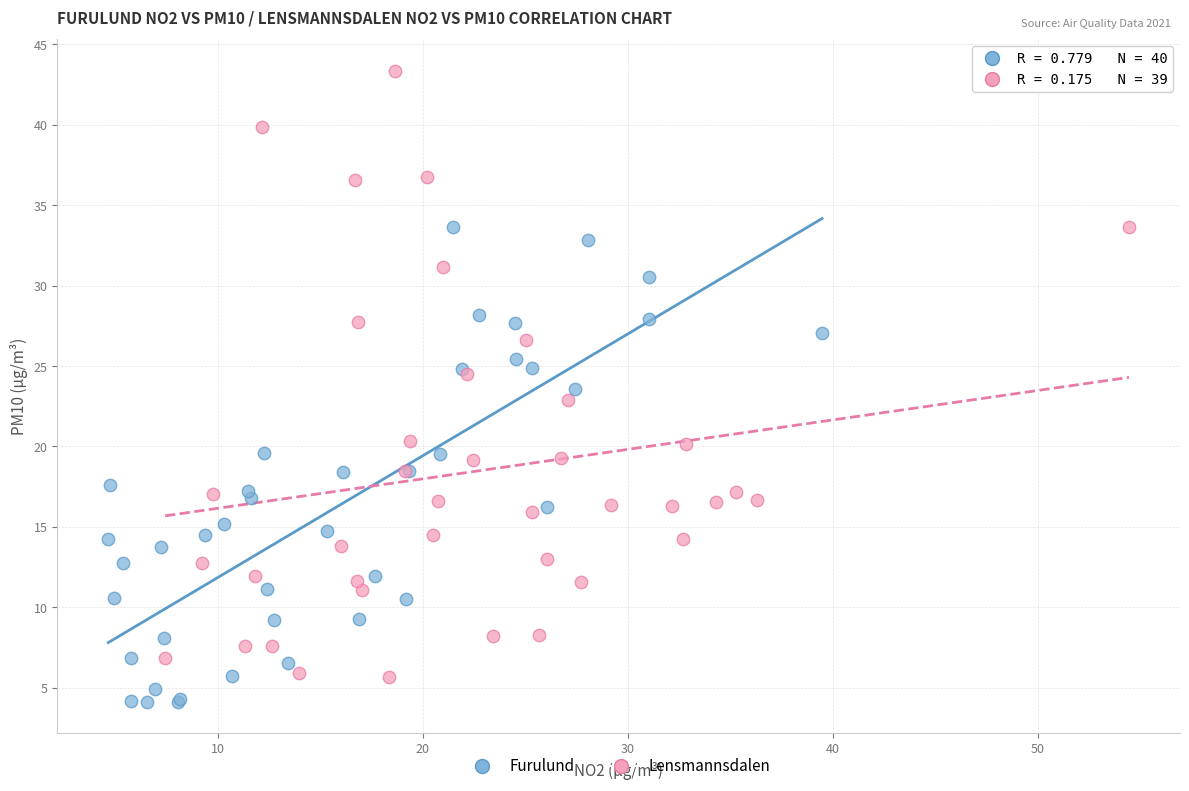

Which series reaches the maximum Y coordinate?

Lensmannsdalen